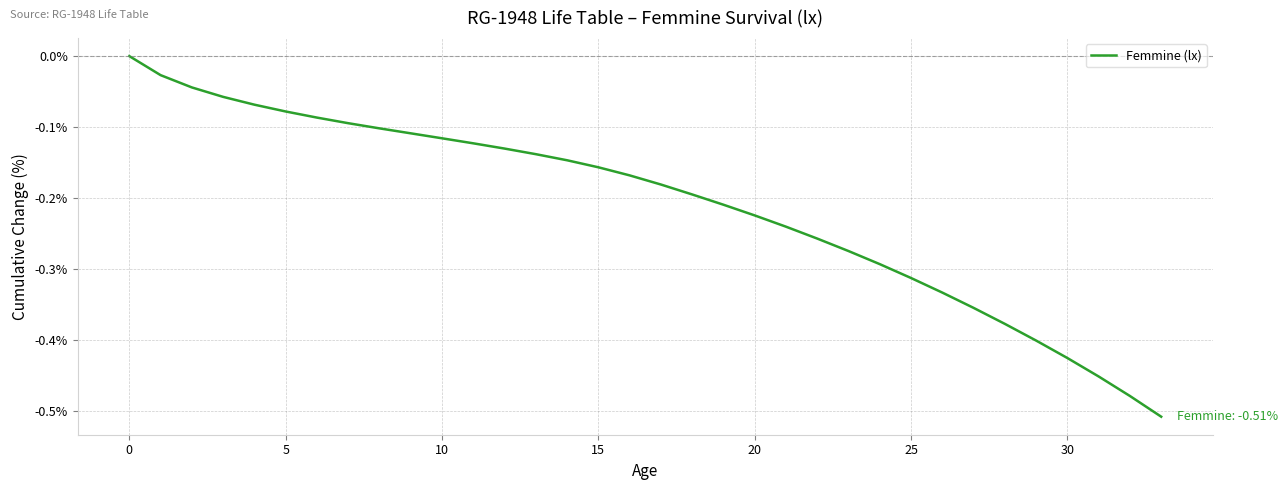

How many distinct data groups are displayed?

1